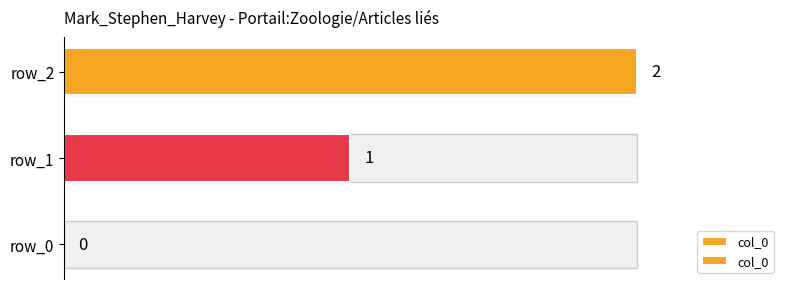

How many values are between 0 and 2?

3